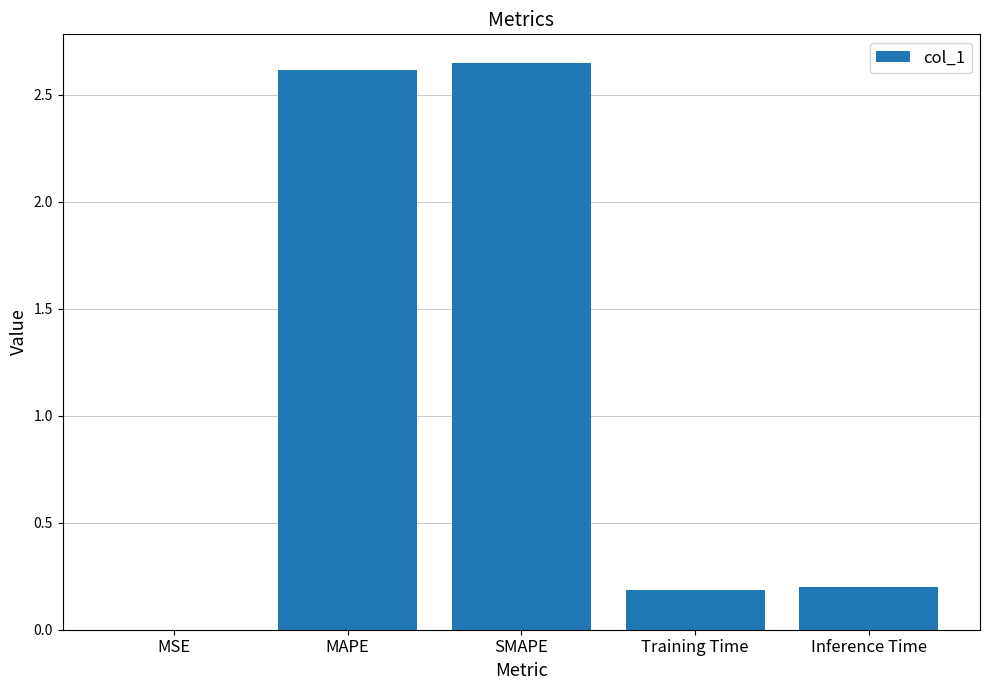

True or false: the data shows 4.0 at MAPE.

False